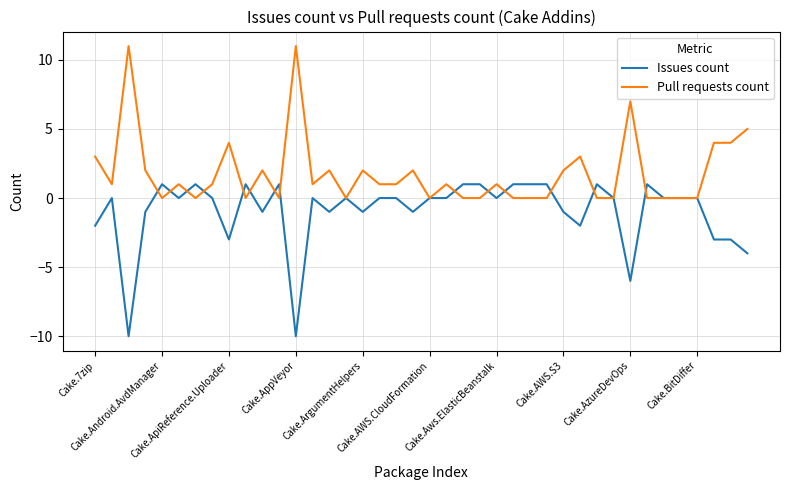

Rank the series by their average value, from highest to lowest.

Pull requests count, Issues count